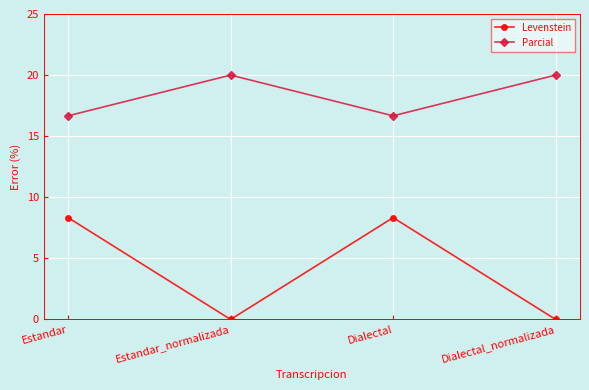

Which series has the largest total across all categories?

Parcial